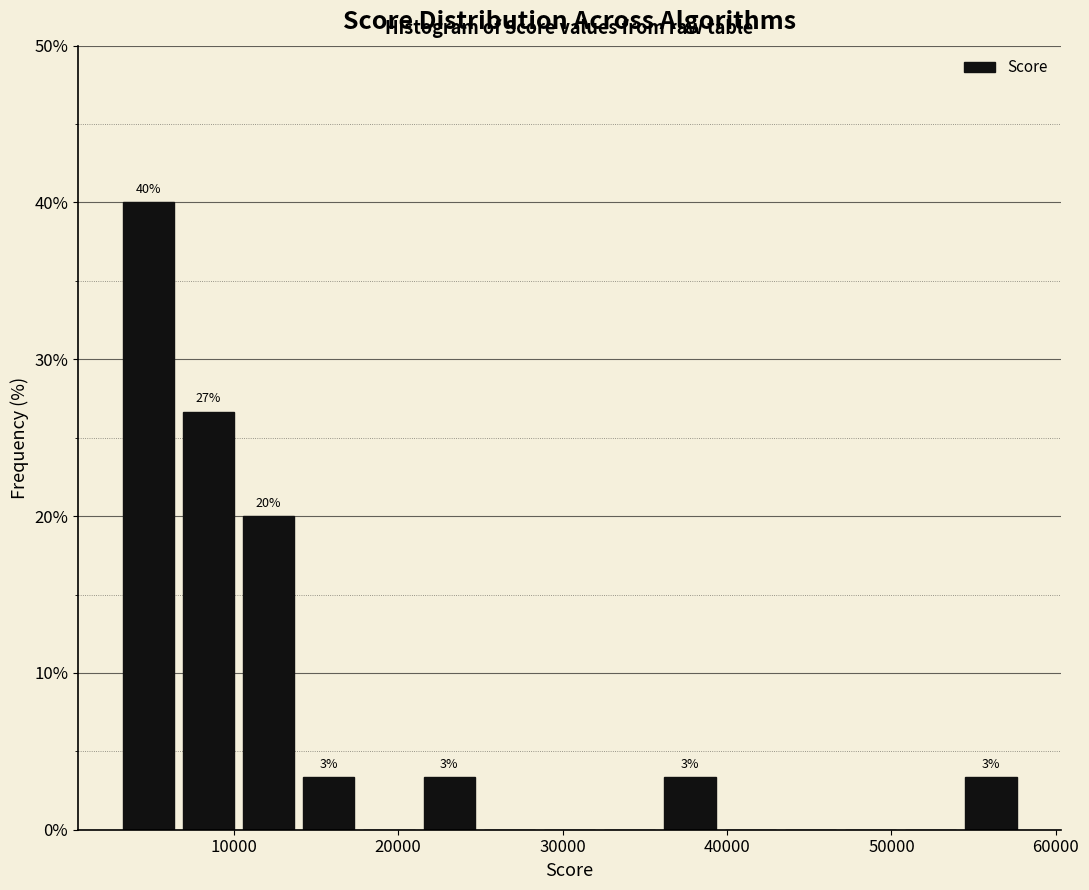

Around what value on the x-axis is the tallest bar? Give the approximate position of its centre, as read against the axis.

5000